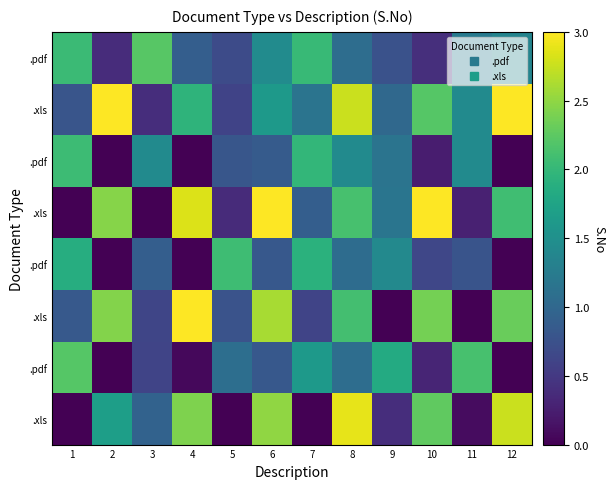

What is the total value across all series at 4?

11.2